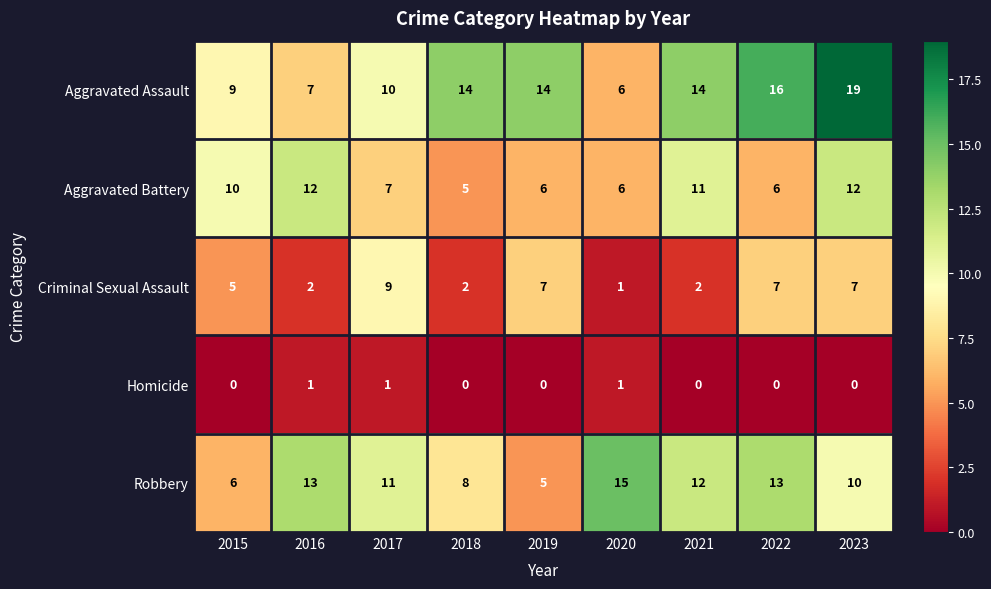

What is the maximum value shown in the chart?

19